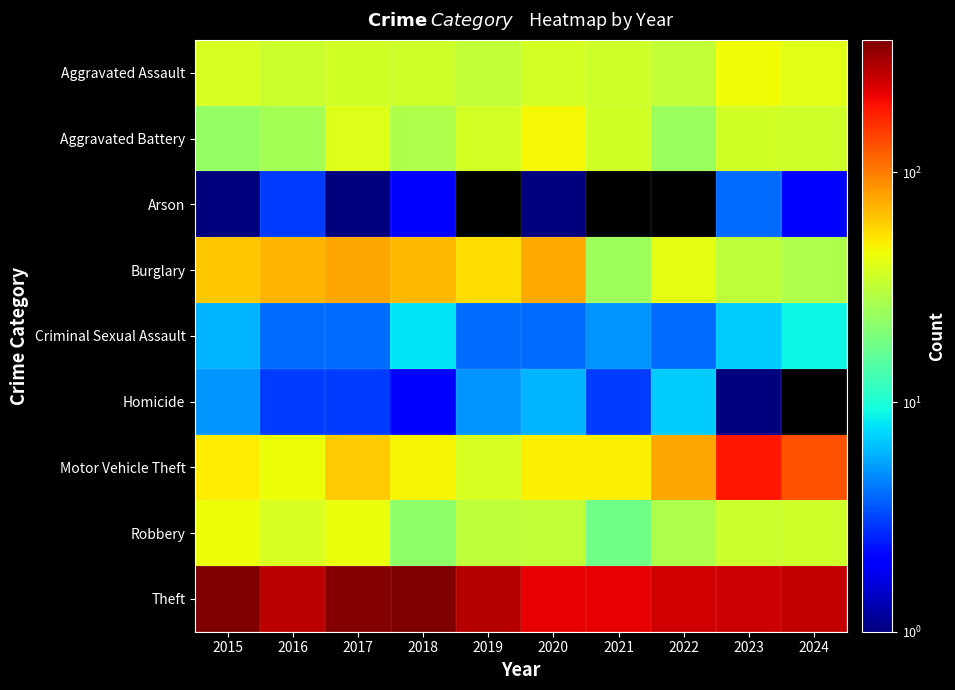

Reading left to right, extract all data points from this chart.

Aggravated Assault: 2015=38	2016=34	2017=36	2018=35	2019=32	2020=37	2021=35	2022=32	2023=45	2024=40
Aggravated Battery: 2015=23	2016=26	2017=39	2018=28	2019=37	2020=46	2021=36	2022=24	2023=36	2024=35
Arson: 2015=1	2016=3	2017=1	2018=2	2019=0	2020=1	2021=0	2022=0	2023=4	2024=2
Burglary: 2015=63	2016=71	2017=77	2018=68	2019=55	2020=76	2021=25	2022=41	2023=31	2024=28
Criminal Sexual Assault: 2015=6	2016=4	2017=4	2018=8	2019=4	2020=4	2021=5	2022=4	2023=7	2024=9
Homicide: 2015=5	2016=3	2017=3	2018=2	2019=5	2020=6	2021=3	2022=7	2023=1	2024=0
Motor Vehicle Theft: 2015=50	2016=44	2017=61	2018=47	2019=38	2020=48	2021=48	2022=77	2023=189	2024=132
Robbery: 2015=44	2016=38	2017=43	2018=22	2019=31	2020=32	2021=18	2022=28	2023=34	2024=35
Theft: 2015=377	2016=275	2017=362	2018=372	2019=285	2020=220	2021=217	2022=248	2023=251	2024=262